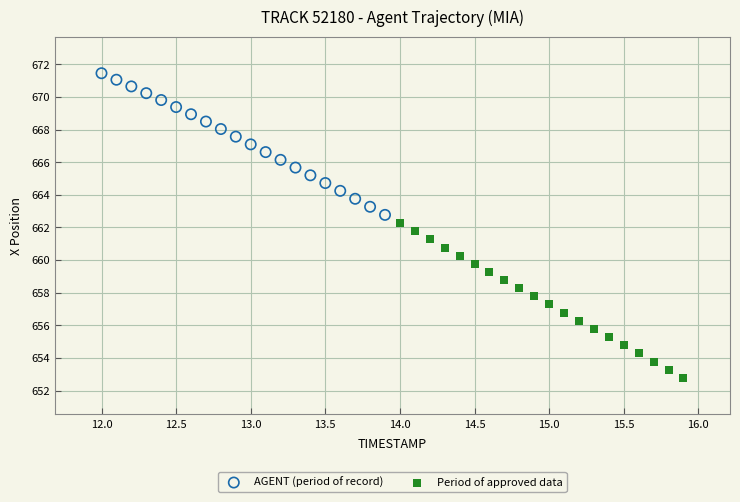

Which series has the widest spread of Y values?

Period of approved data